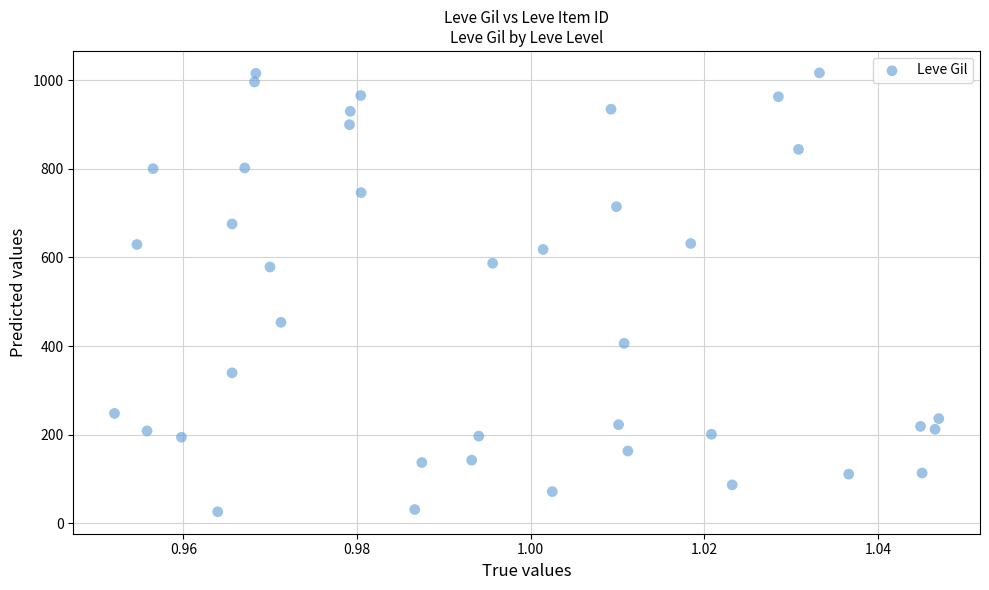

What is the range of Y values (max minus min)?

990.1